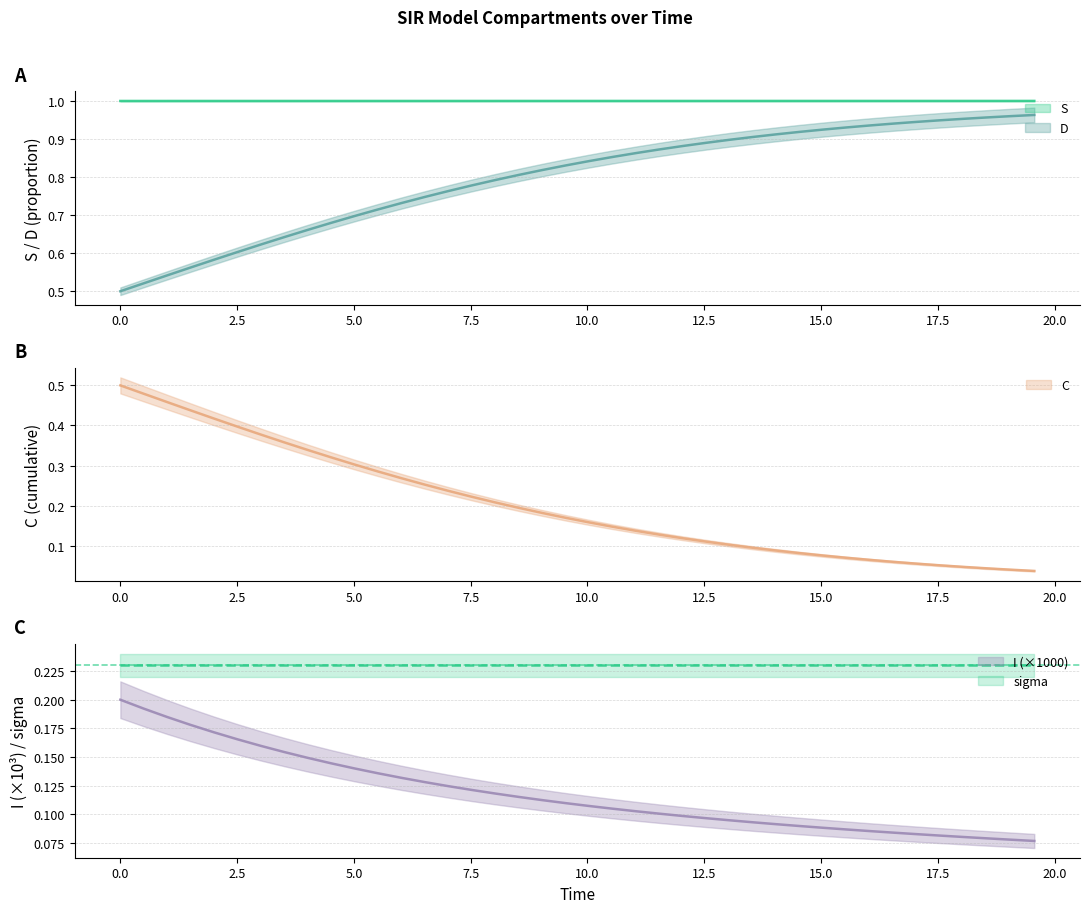

Is the value of C at 31 greater than the value of I at 22?

Yes